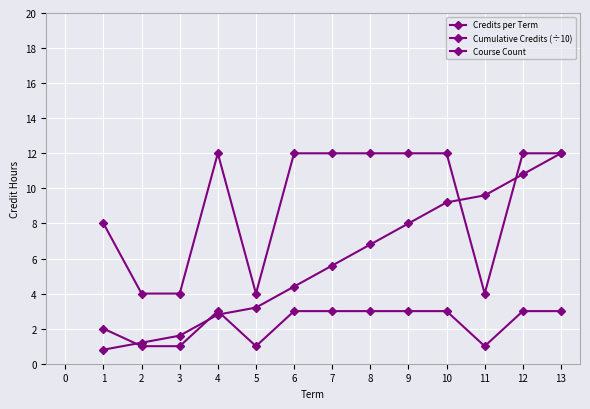

Is this an area chart (filled region under the line)?

No